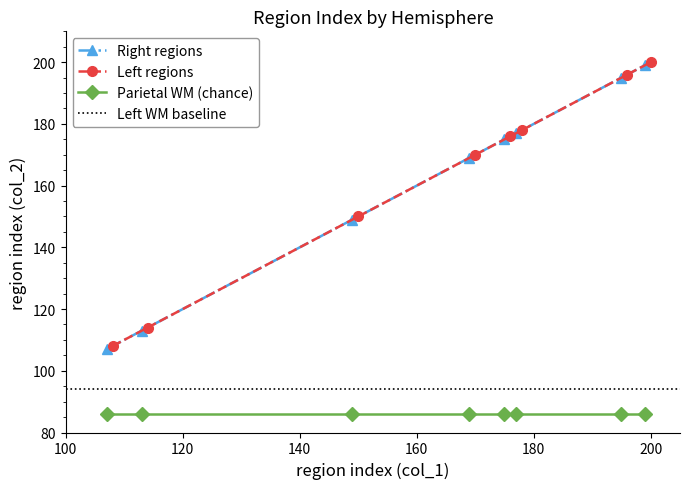

True or false: Right regions and Parietal WM (chance) intersect in this chart.

False